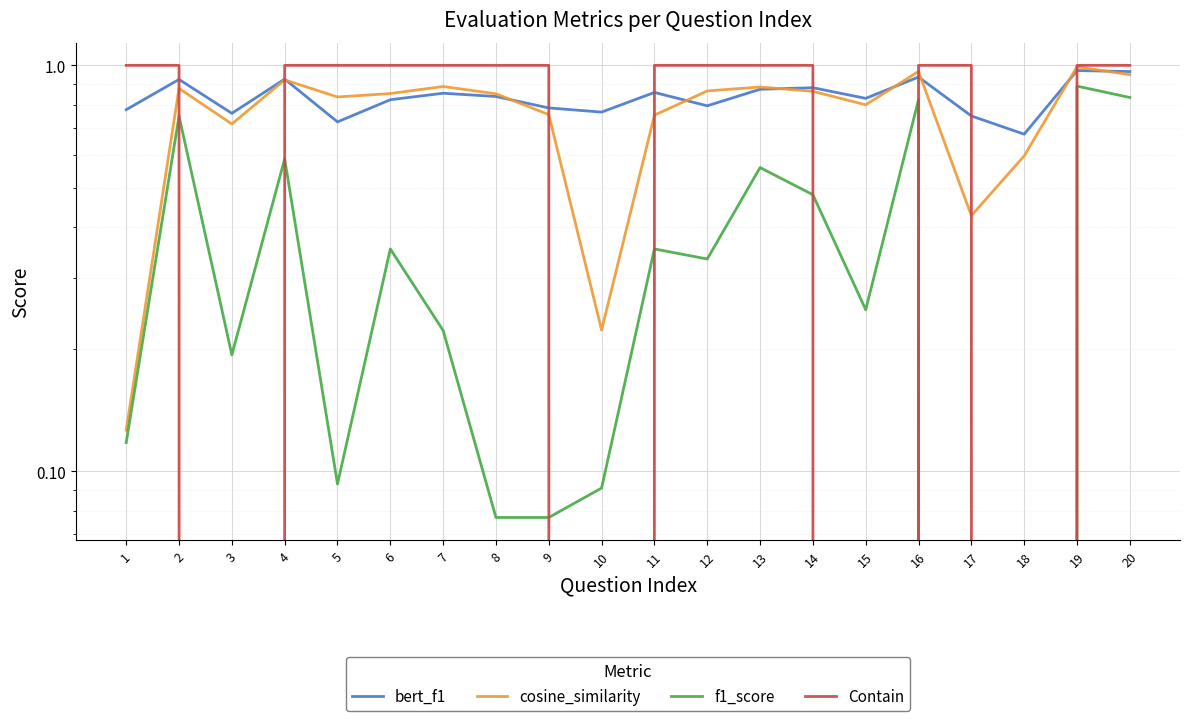

What is the difference between the highest and lowest values at 10?

0.8